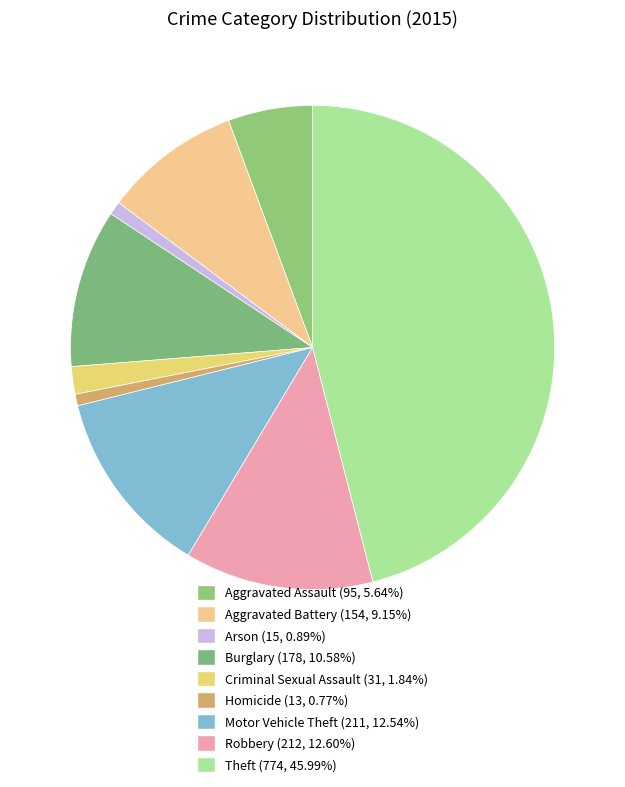

To the nearest percent, what percentage of the pie is Aggravated Assault?

6%